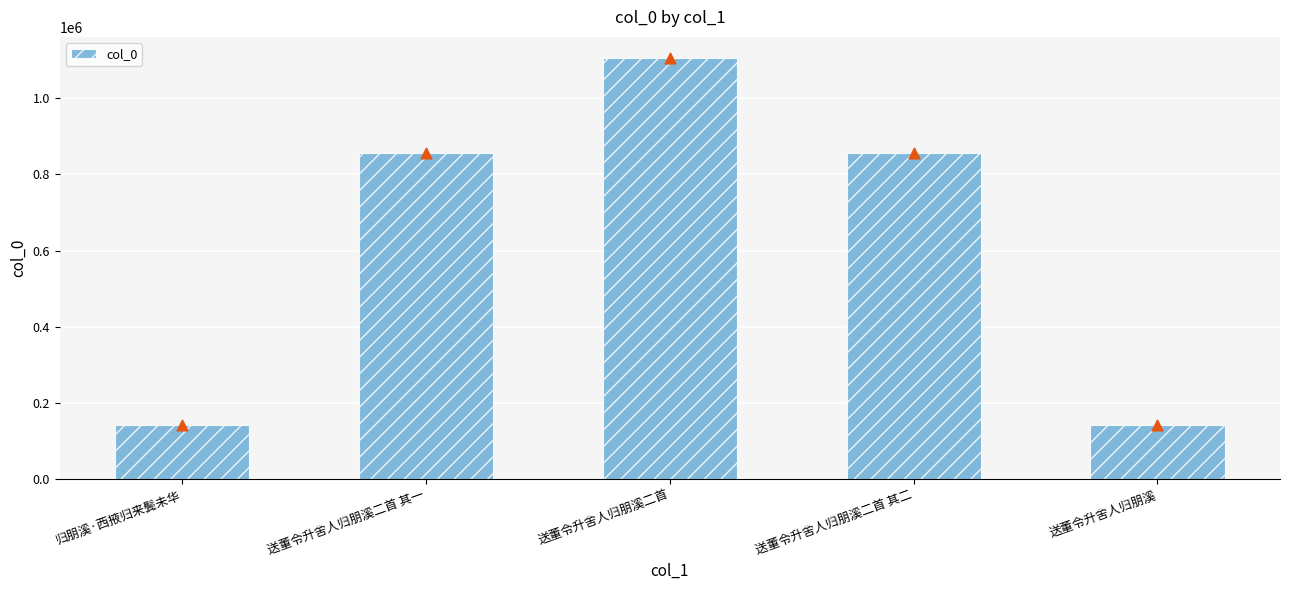

What is the change in value from 归朋溪·西掖归来鬓未华 to 送董令升舍人归朋溪二首?

+963412